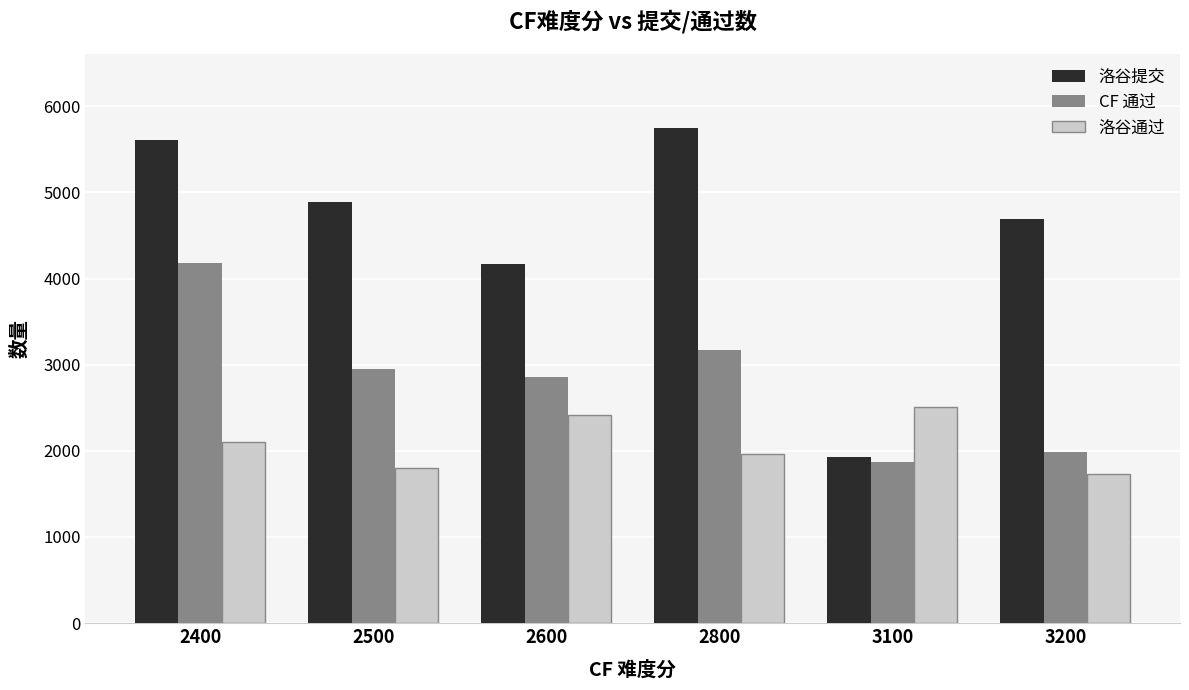

How many bars are there in each group?

3